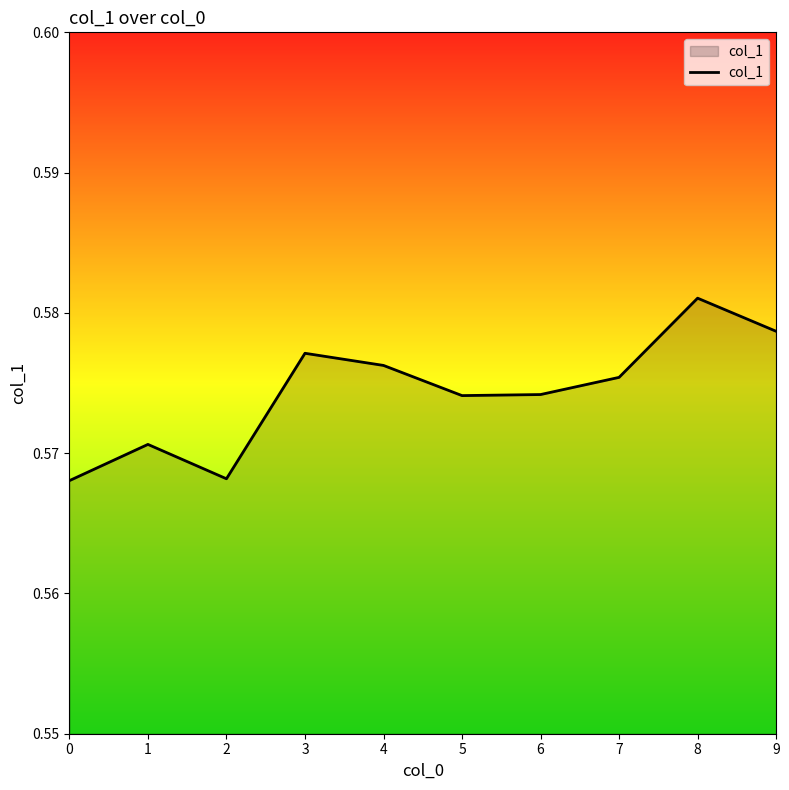

Between 7 and 8, which is larger?

8